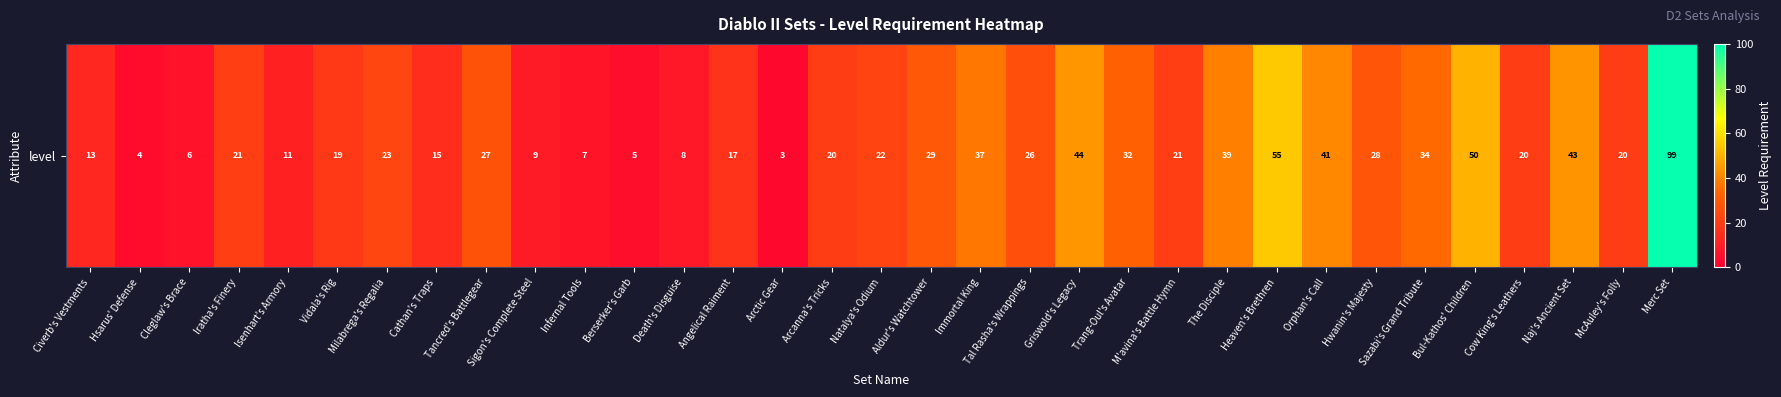

How many data points are above 21?

16